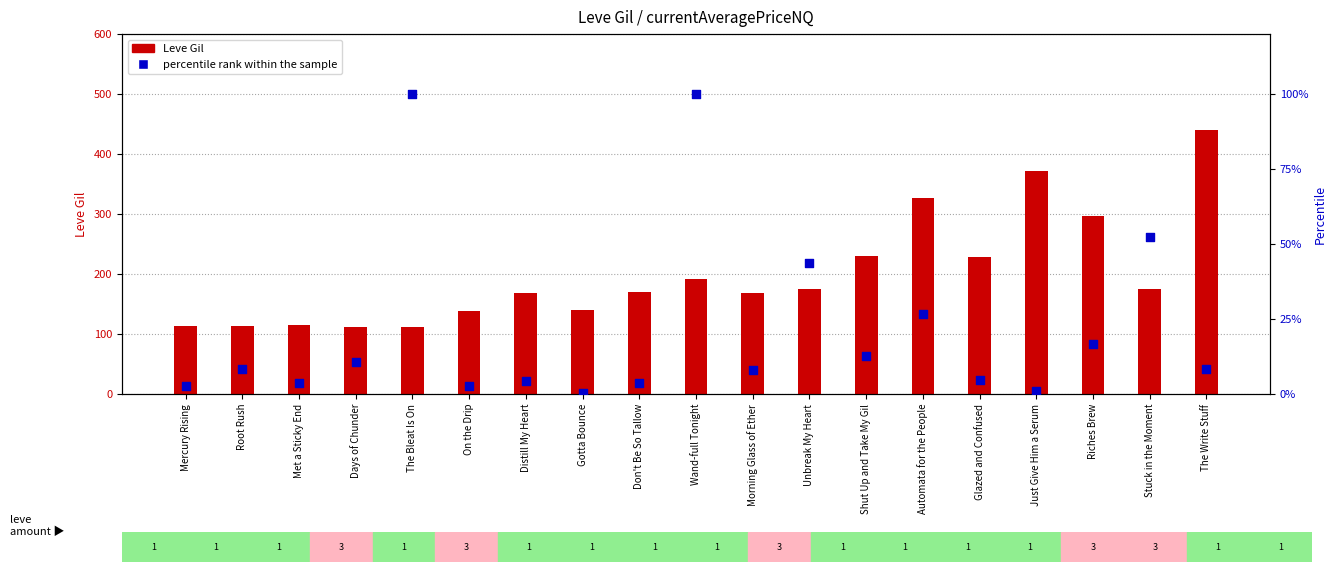

What is the total value across all series at Morning Glass of Ether?

177.2